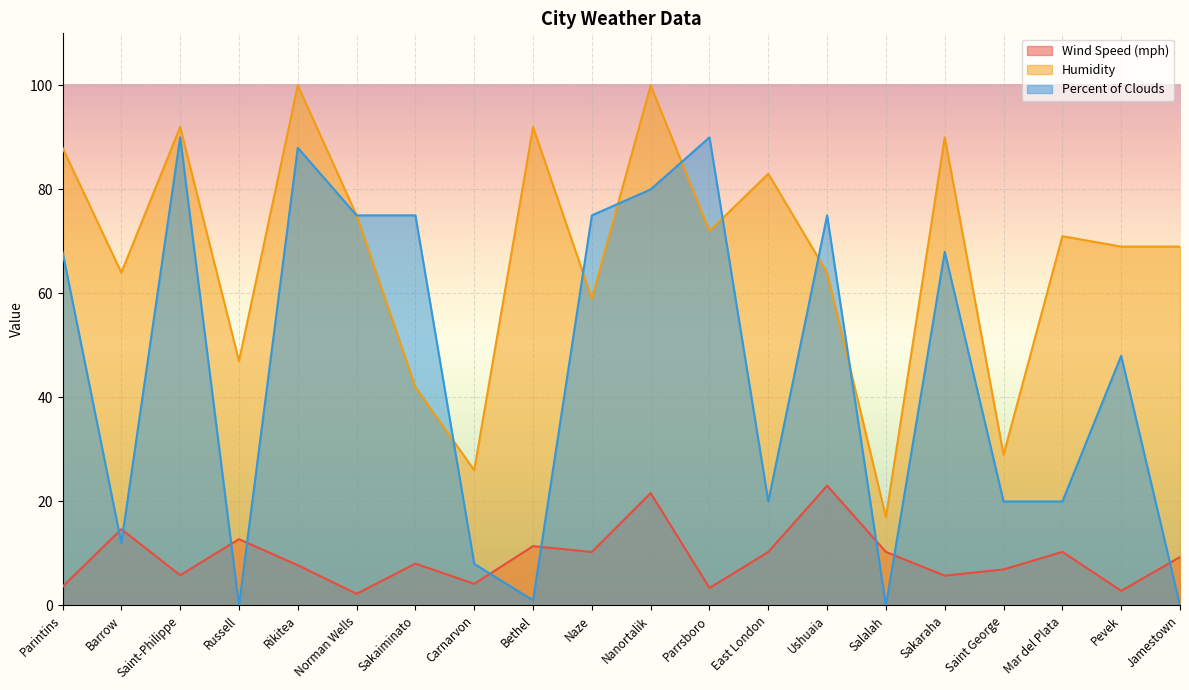

Is it true that Percent of Clouds equals 75.0 at Naze?

True